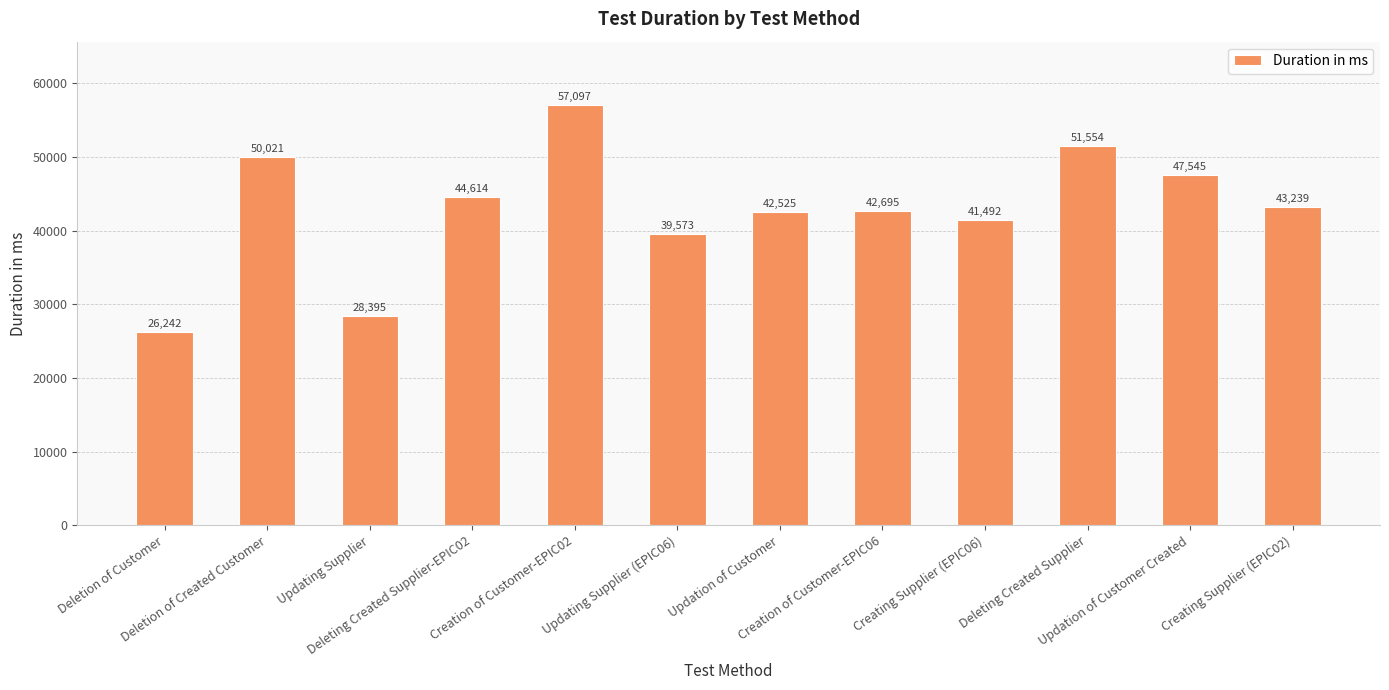

Which has a higher value, Creation of Customer-EPIC06 or Creation of Customer-EPIC02?

Creation of Customer-EPIC02